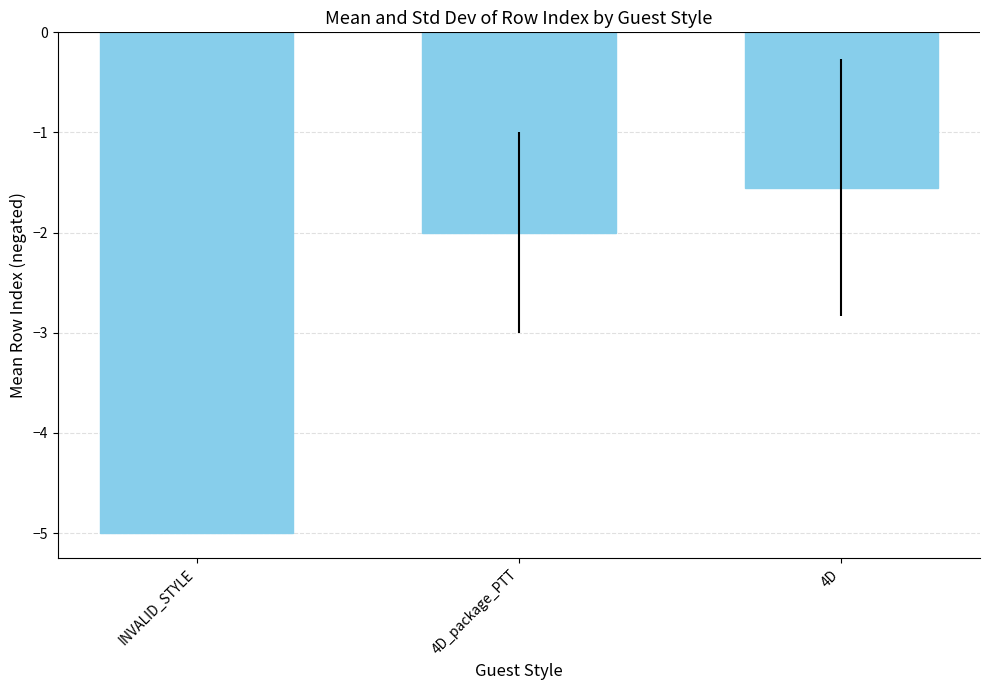

Where does the data first go above -2?

4D